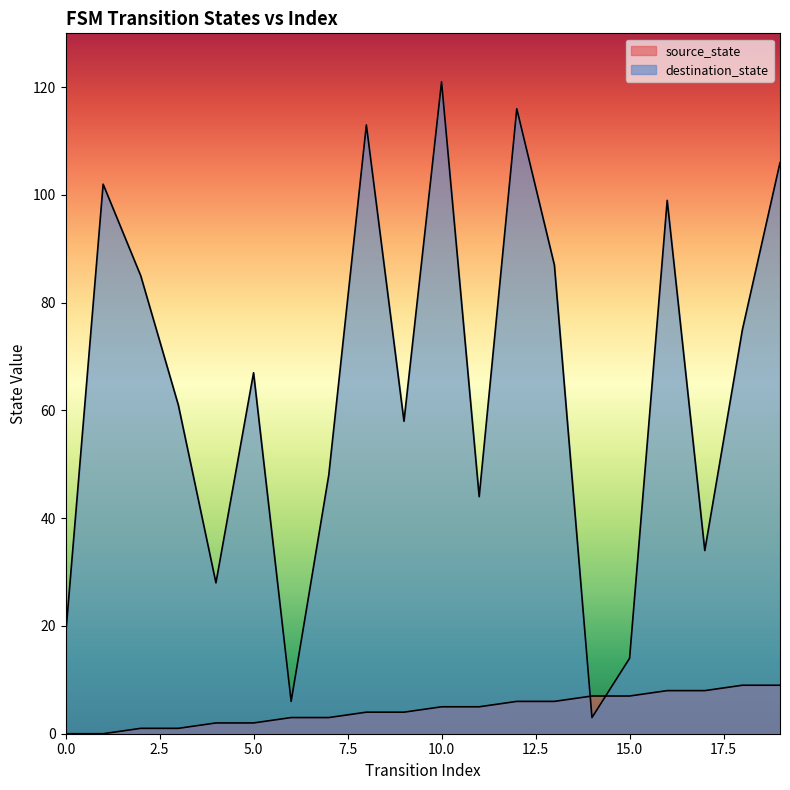

How many values in source_state are above zero?

18